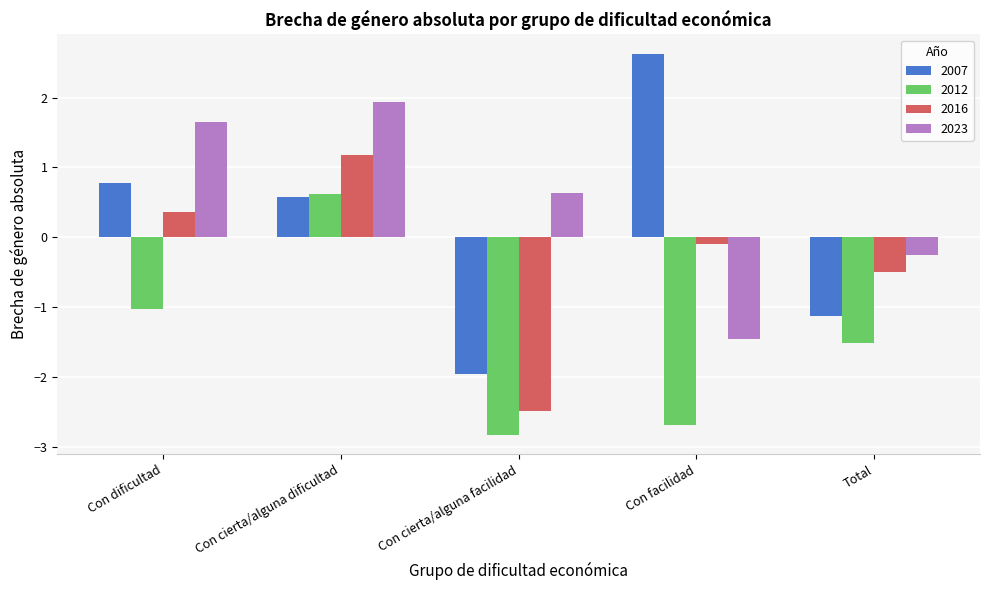

What is the sum of all 2016 values?

-1.6